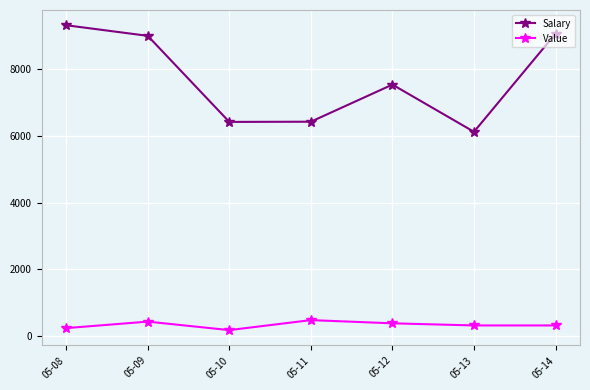

True or false: Value and Salary cross at least once.

False